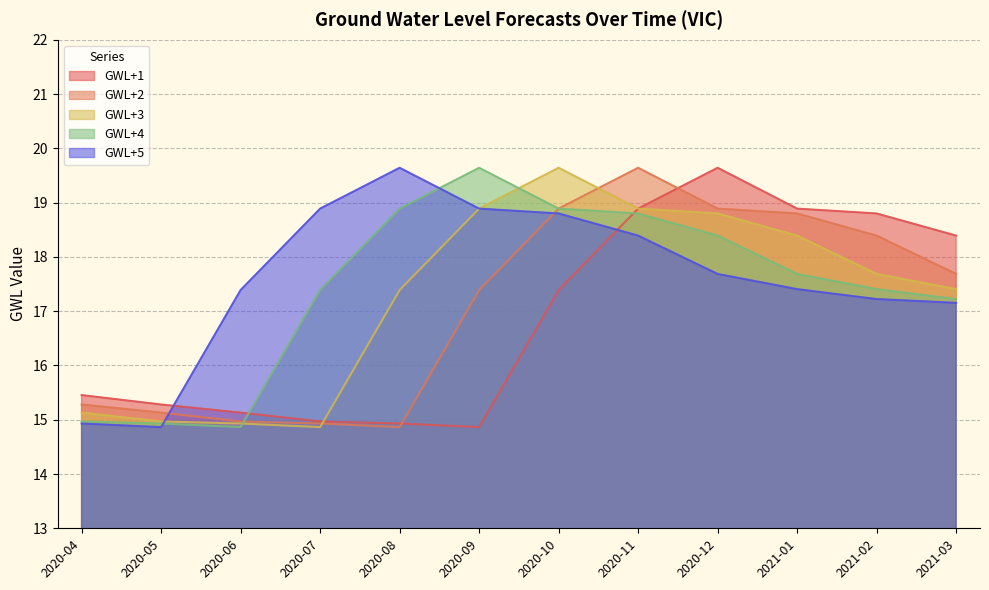

The value of GWL+1 at 2020-12 is 19.6. True or false?

True